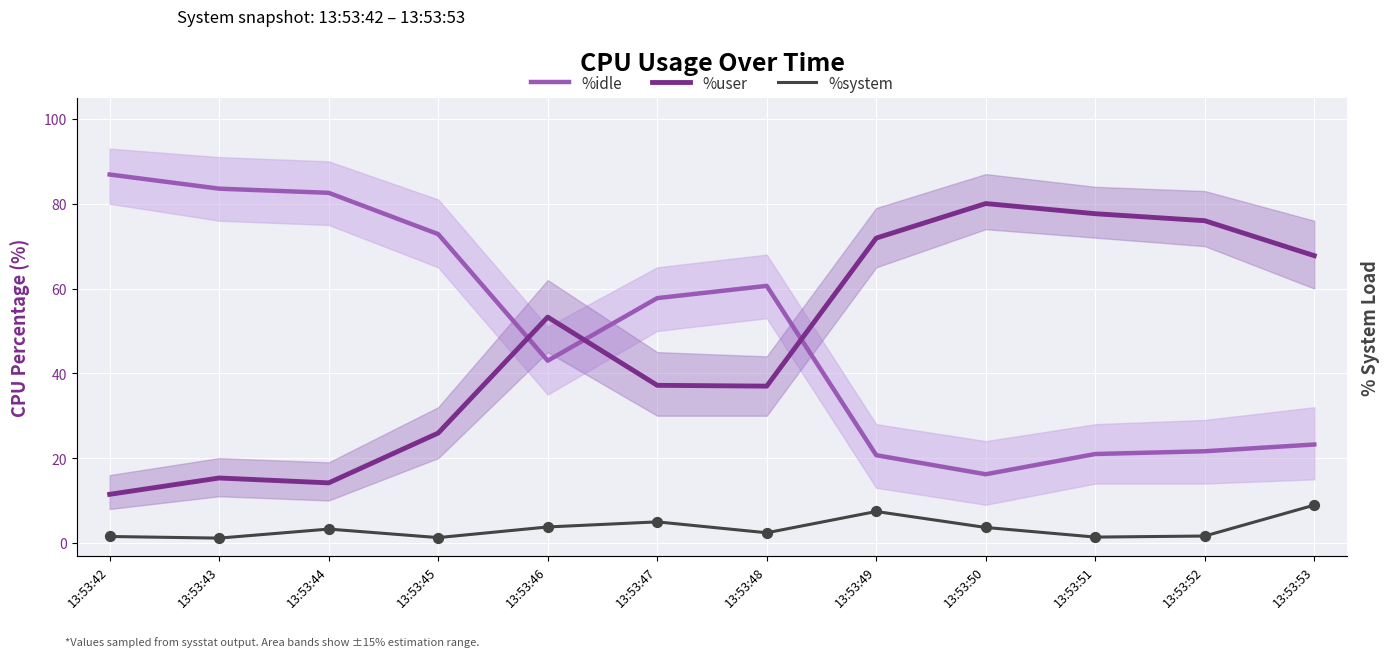

At which category is the sum across all series the highest?

13:53:43